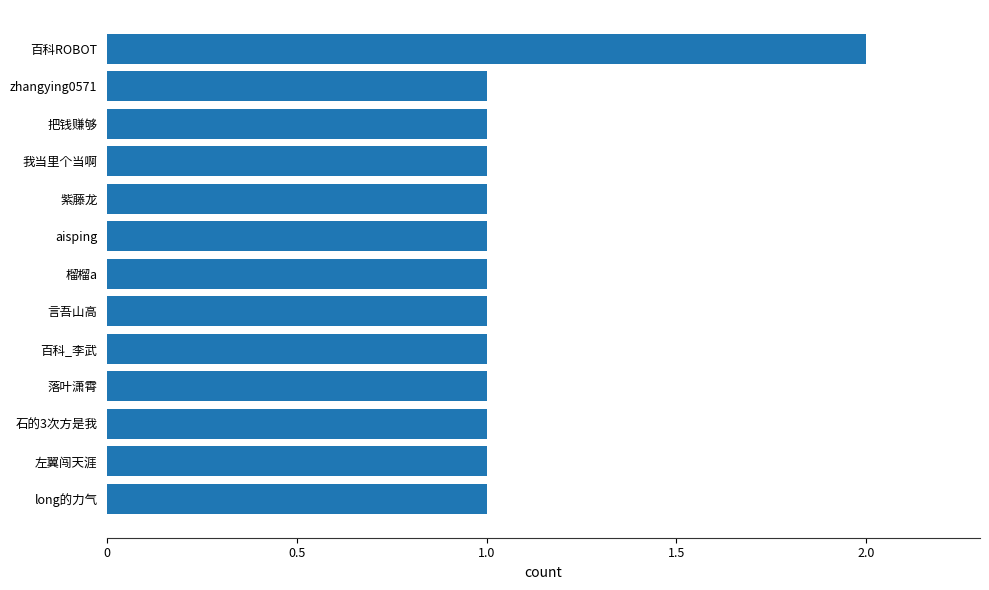

Count the values in the range 1 to 2.

13